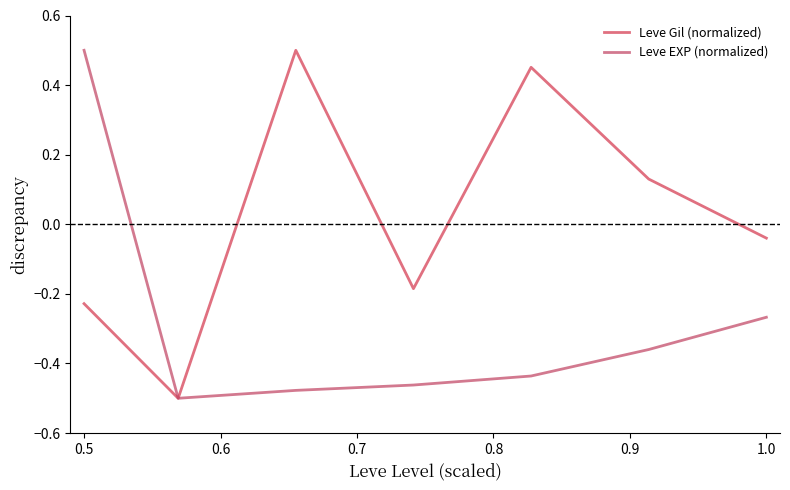

Which series has the largest total across all categories?

Leve Gil (normalized)